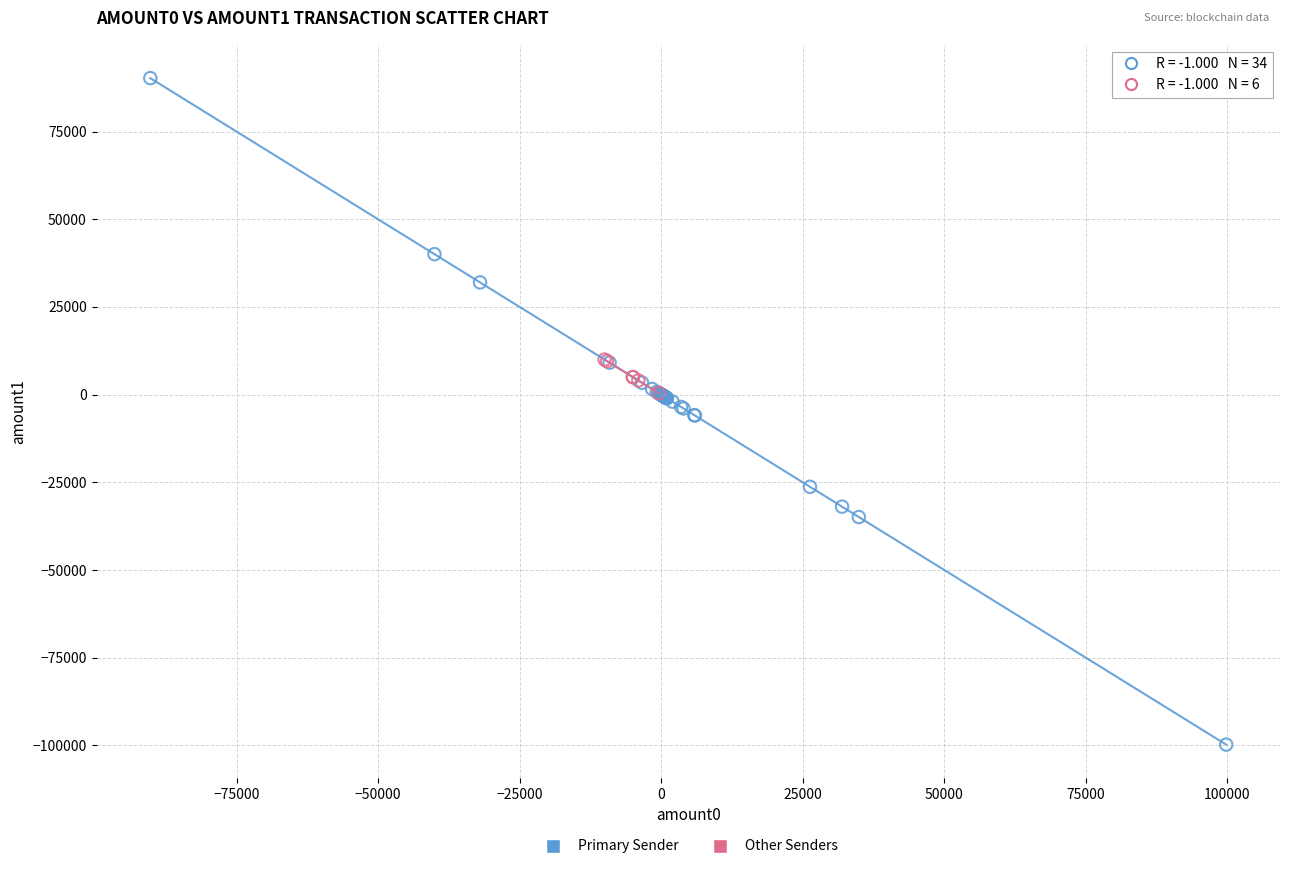

What are all the series names shown in the legend?

Primary Sender, Other Senders